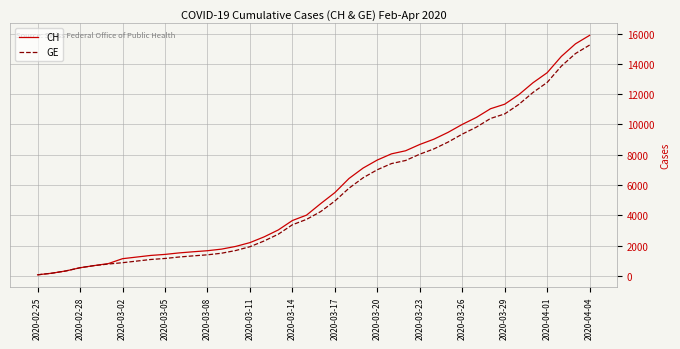

What is the maximum value shown in the chart?

15888